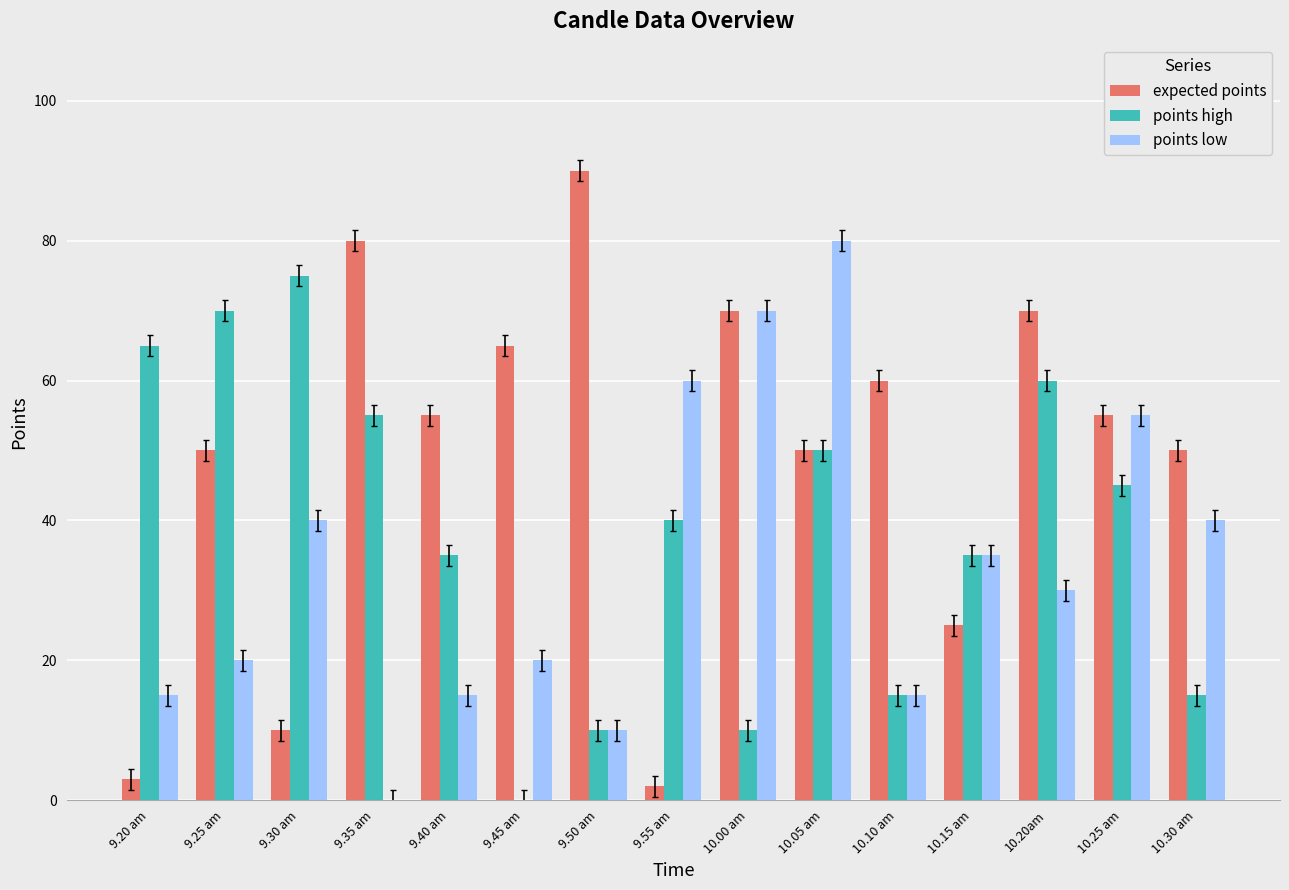

What is the spread (max minus min) of values at 10.20am?

40